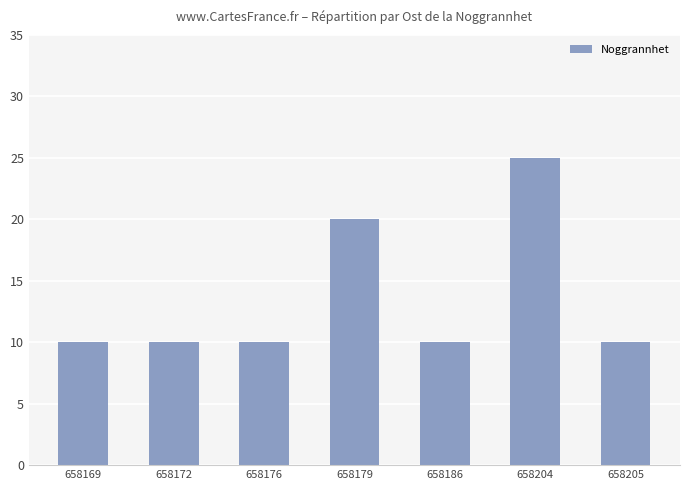

Reading right to left, transcribe all the data shown in this chart.

10	25	10	20	10	10	10